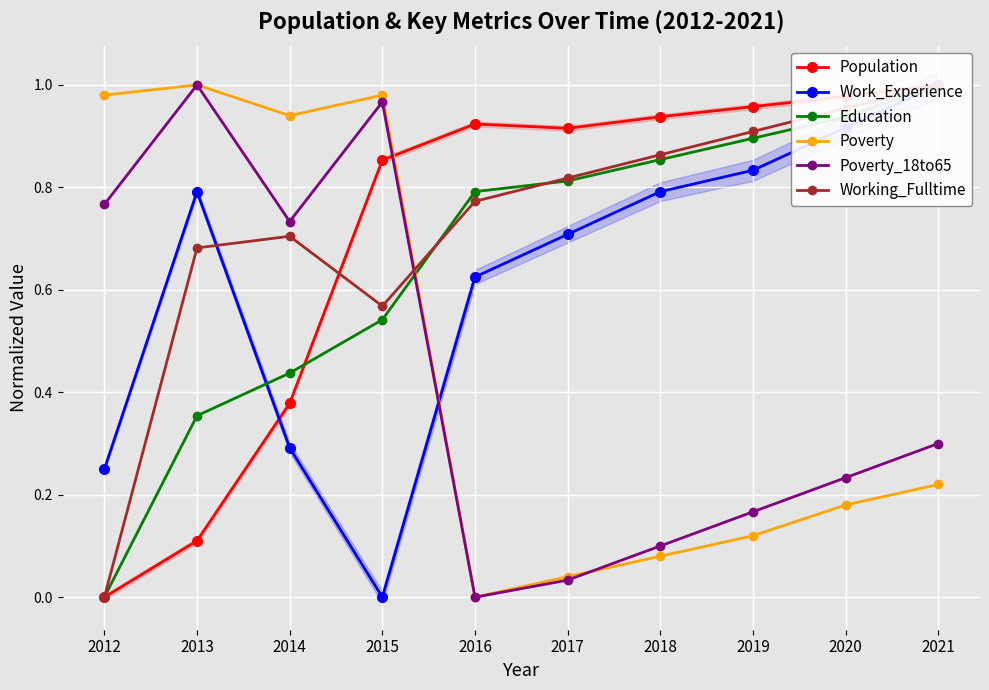

The value of Population at 2019 is 0.3. True or false?

False